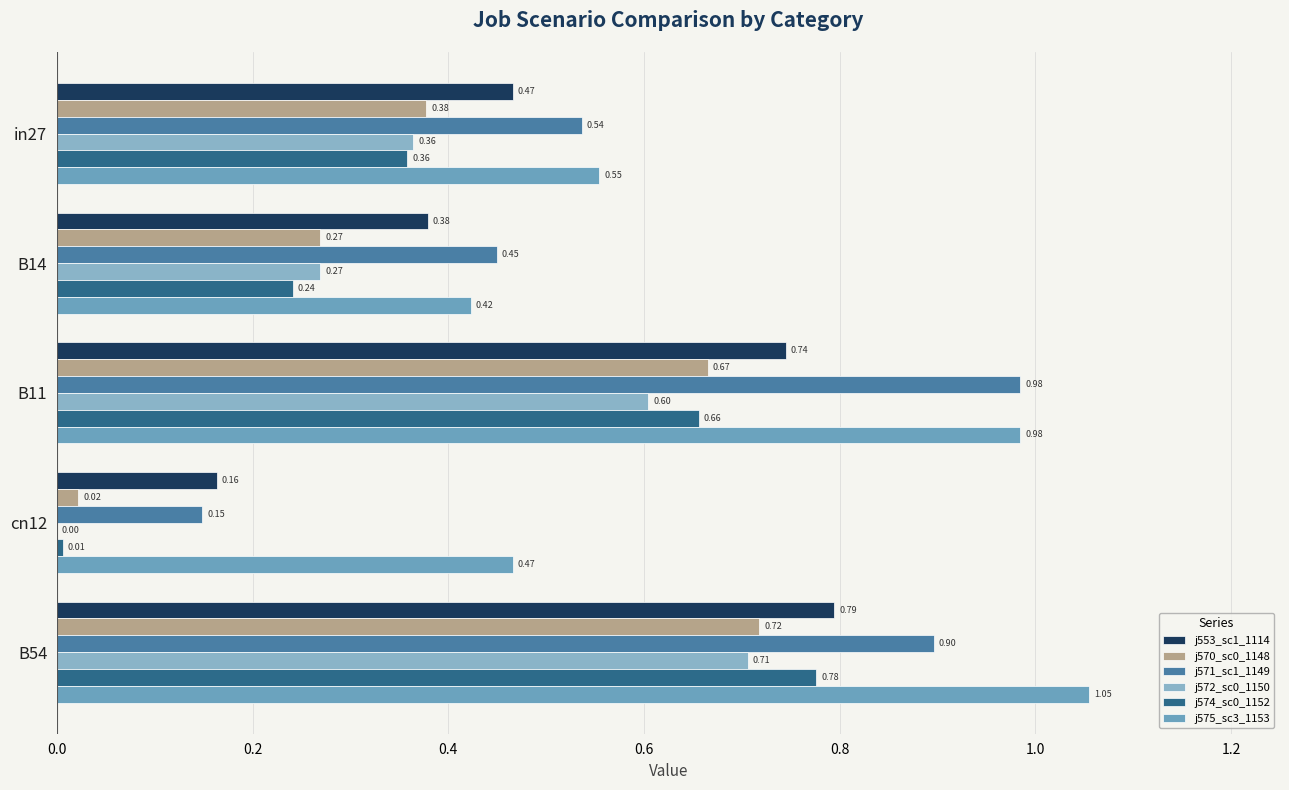

What is the value of the job570_scenario0_1148 bar at the 3rd from the left?

0.7